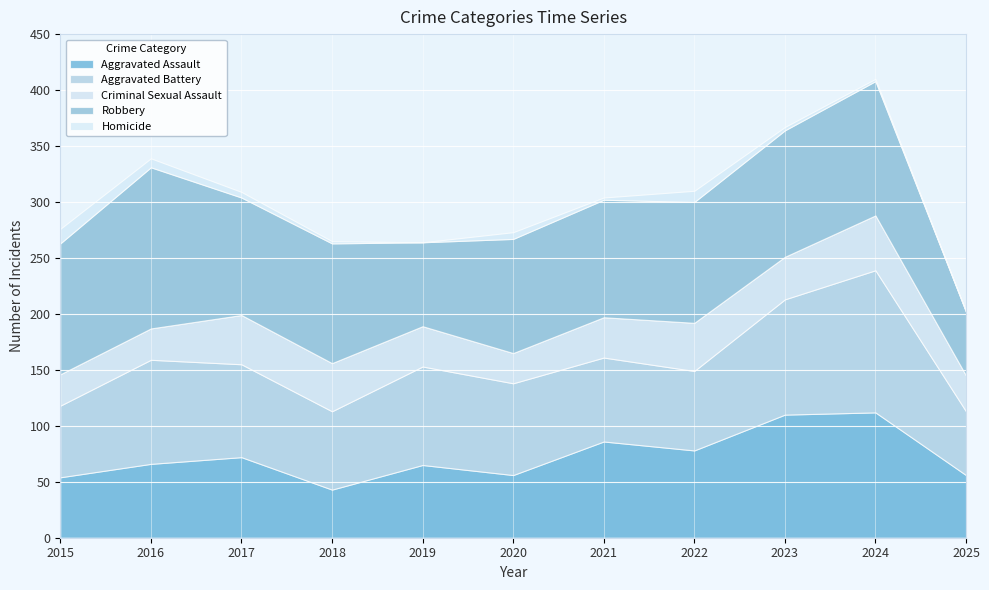

How many lines are shown in the chart?

5